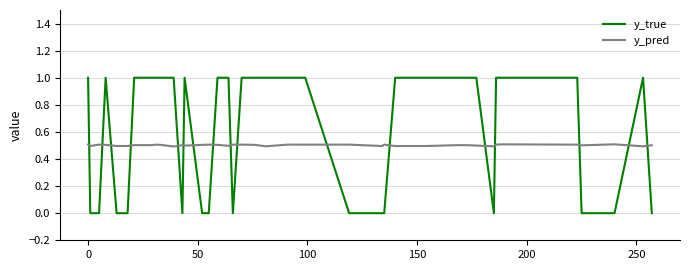

Which series has the largest total across all categories?

y_true